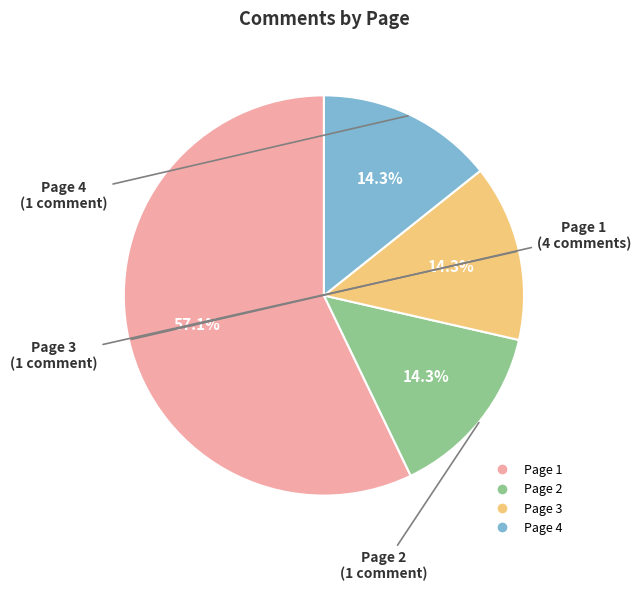

Is there a majority slice in this chart?

Yes